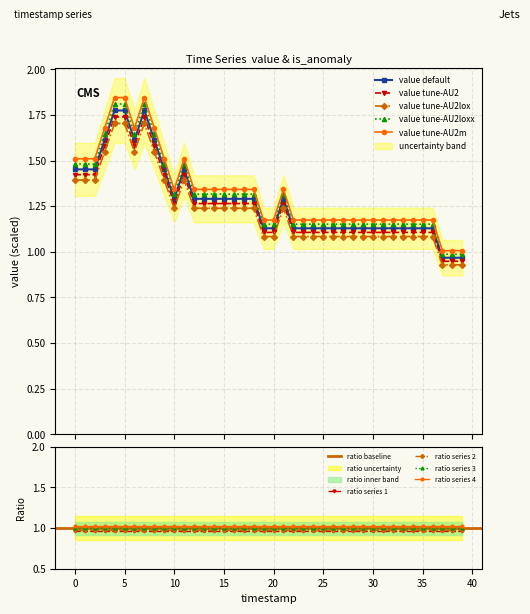

List the labels in order of value, largest first.

4, 5, 7, 3, 6, 8, 0, 1, 2, 9, 11, 10, 12, 13, 14, 15, 16, 17, 18, 21, 19, 20, 22, 23, 24, 25, 26, 27, 28, 29, 30, 31, 32, 33, 34, 35, 36, 37, 38, 39